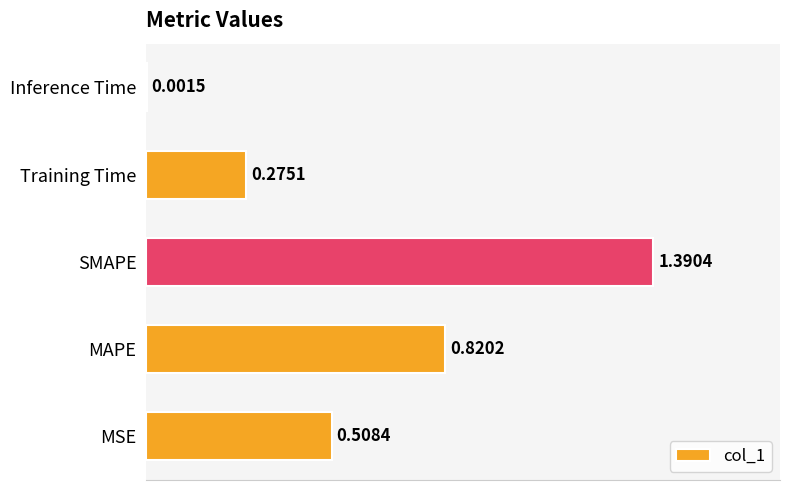

Which label corresponds to the largest value in the chart?

SMAPE